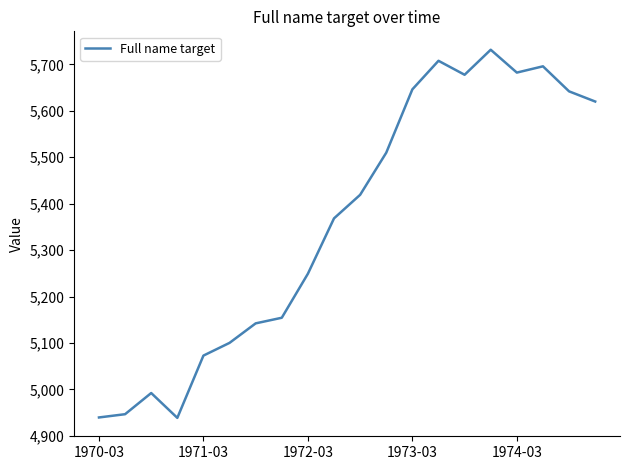

What is the difference between the maximum and minimum values?

792.7